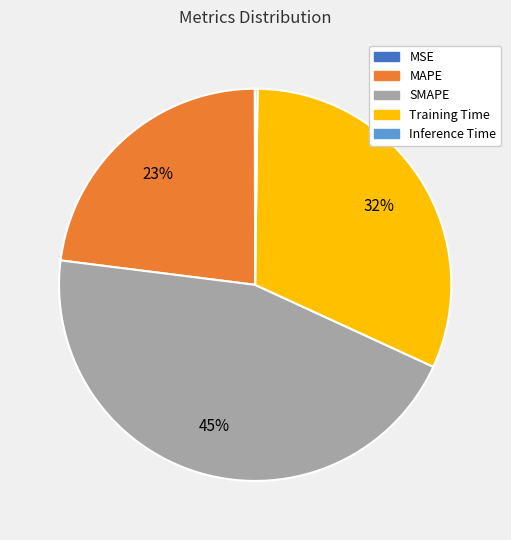

Is there any slice that represents more than half of the pie?

No